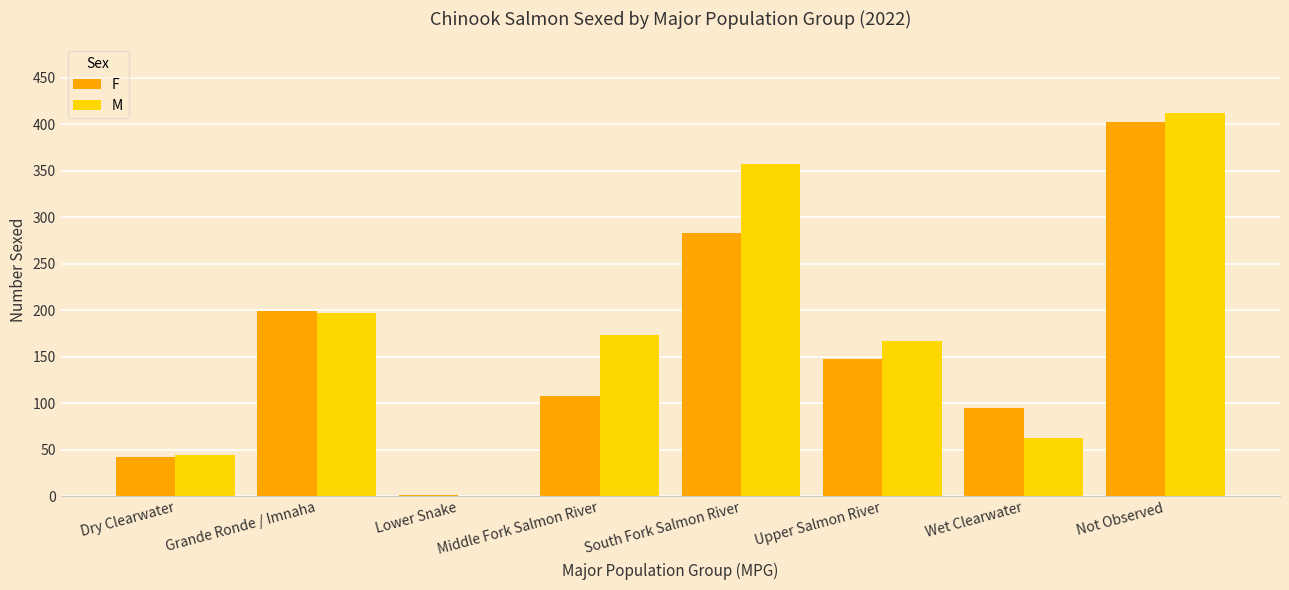

What is the maximum value shown in the chart?

412